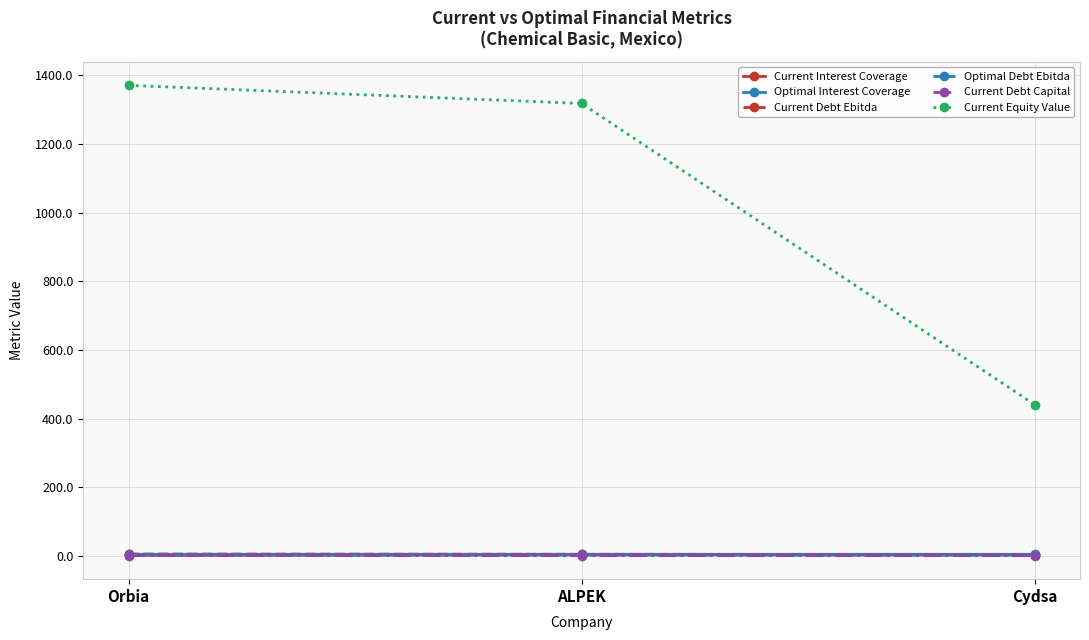

Which series has the widest spread of values?

Current Equity Value